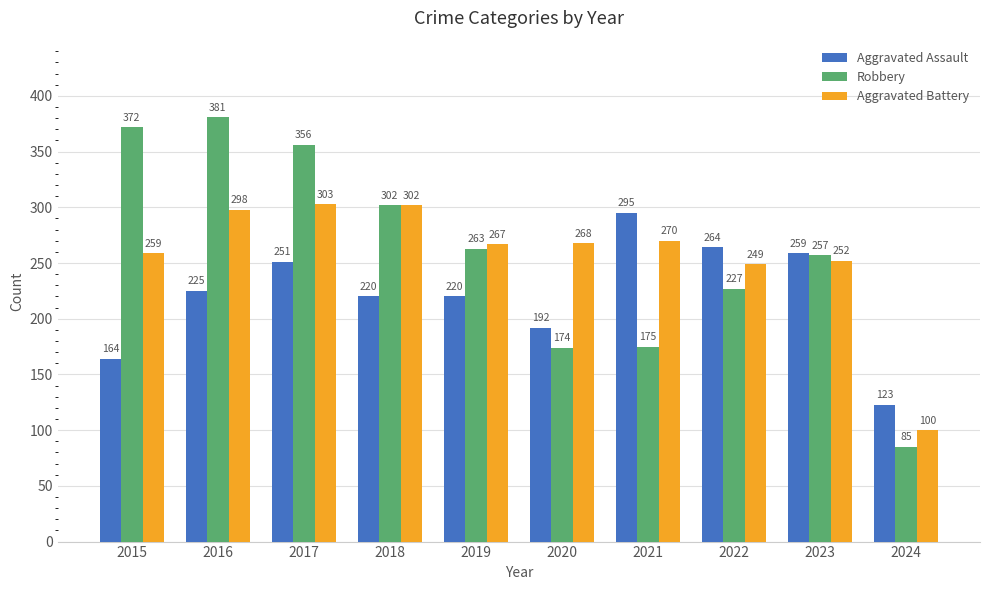

What is the difference between the second highest and second lowest values in the Aggravated Assault series?

100